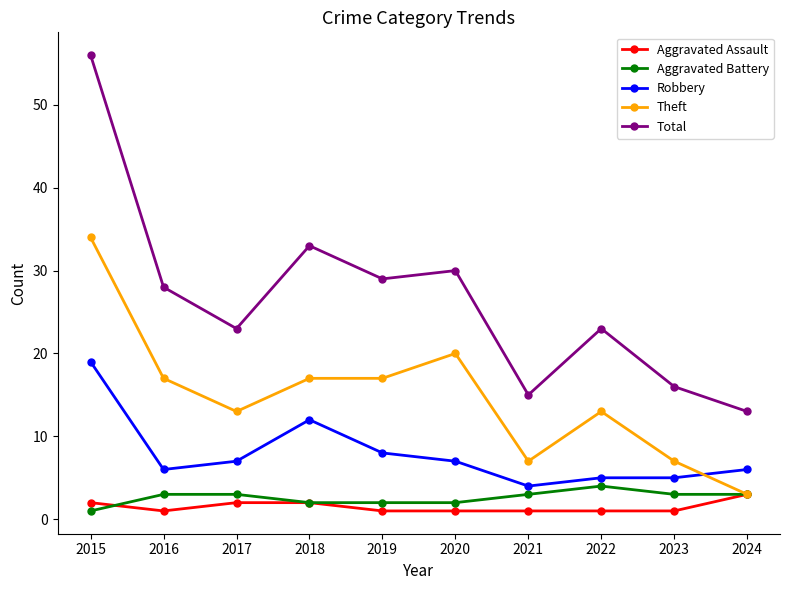

Rank the series by their maximum value, from highest to lowest.

Total, Theft, Robbery, Aggravated Battery, Aggravated Assault